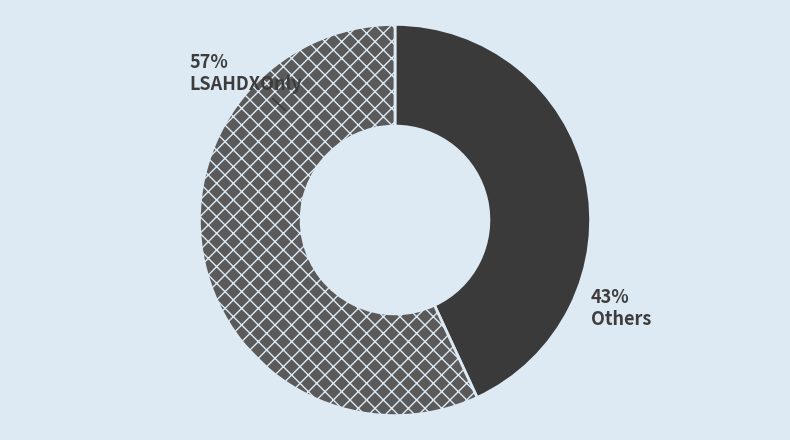

To the nearest percent, what percentage of the pie is Others?

43%